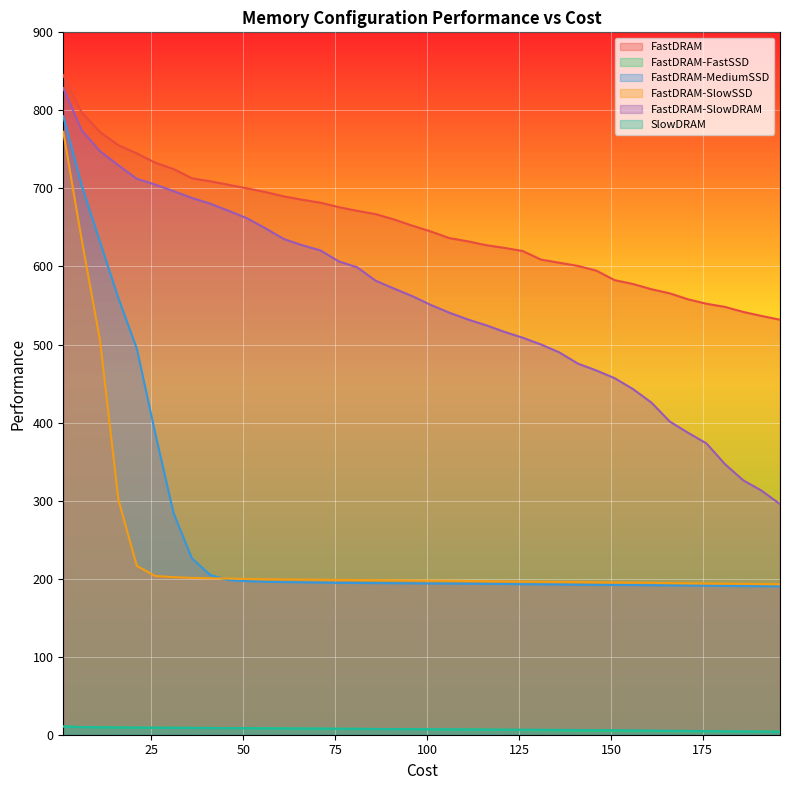

What is the spread (max minus min) of values at 96?

645.1